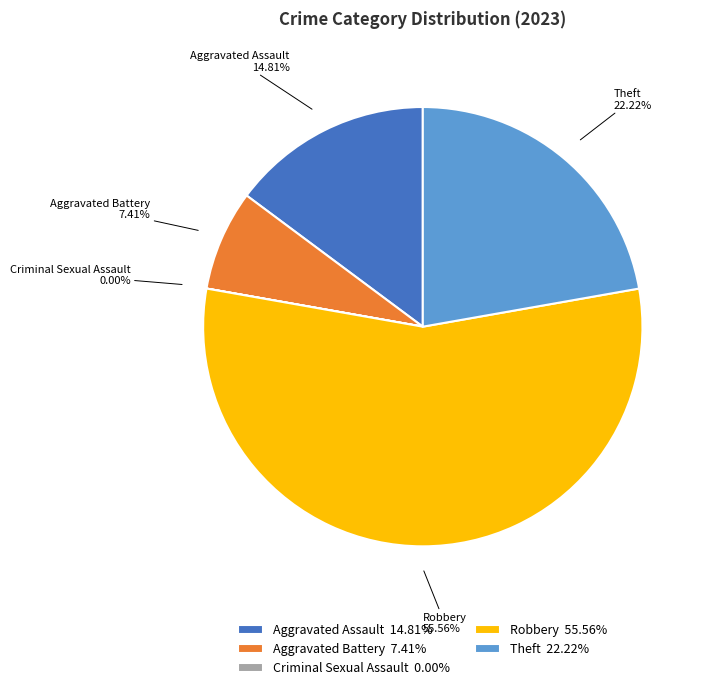

To the nearest percent, what percentage of the pie is Theft?

22%